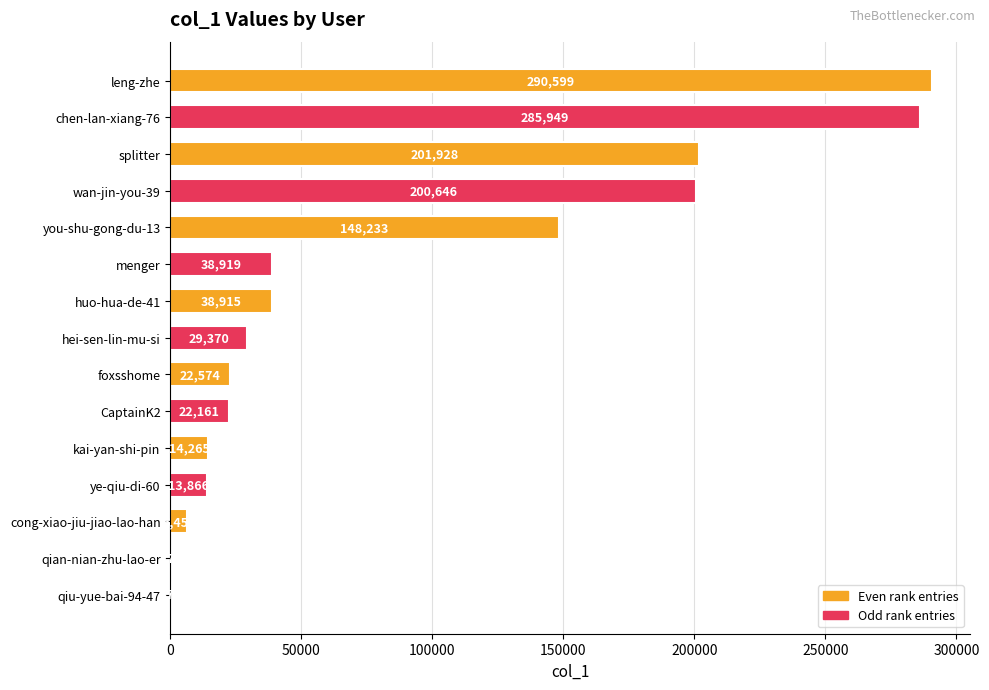

What is the greatest value displayed?

290599